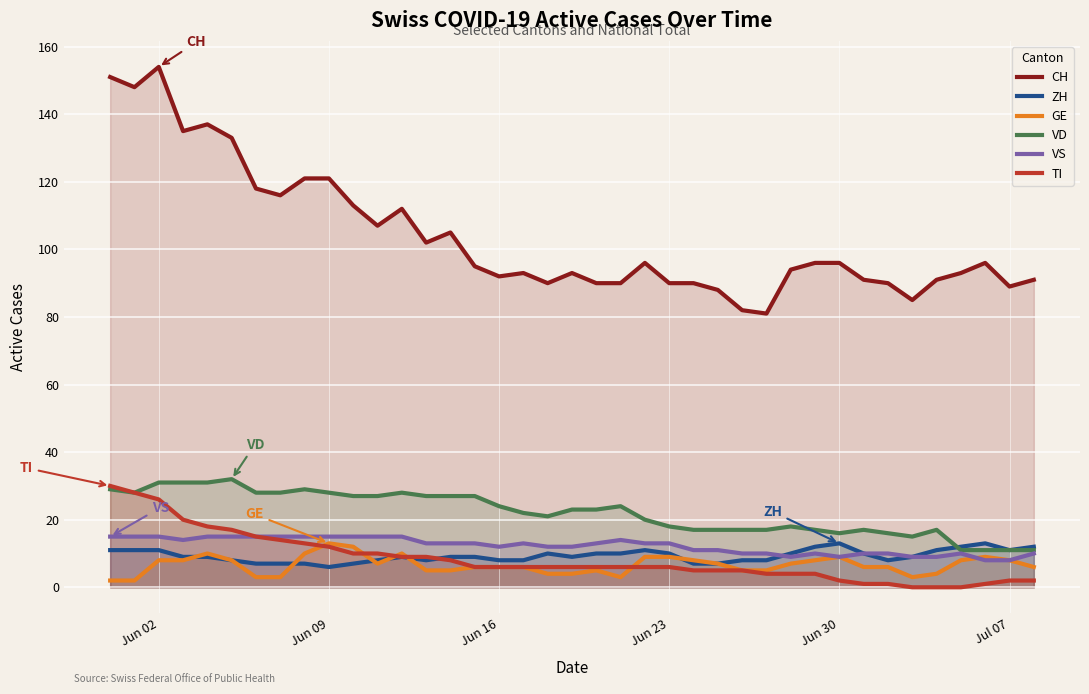

True or false: CH and VS cross at least once.

False